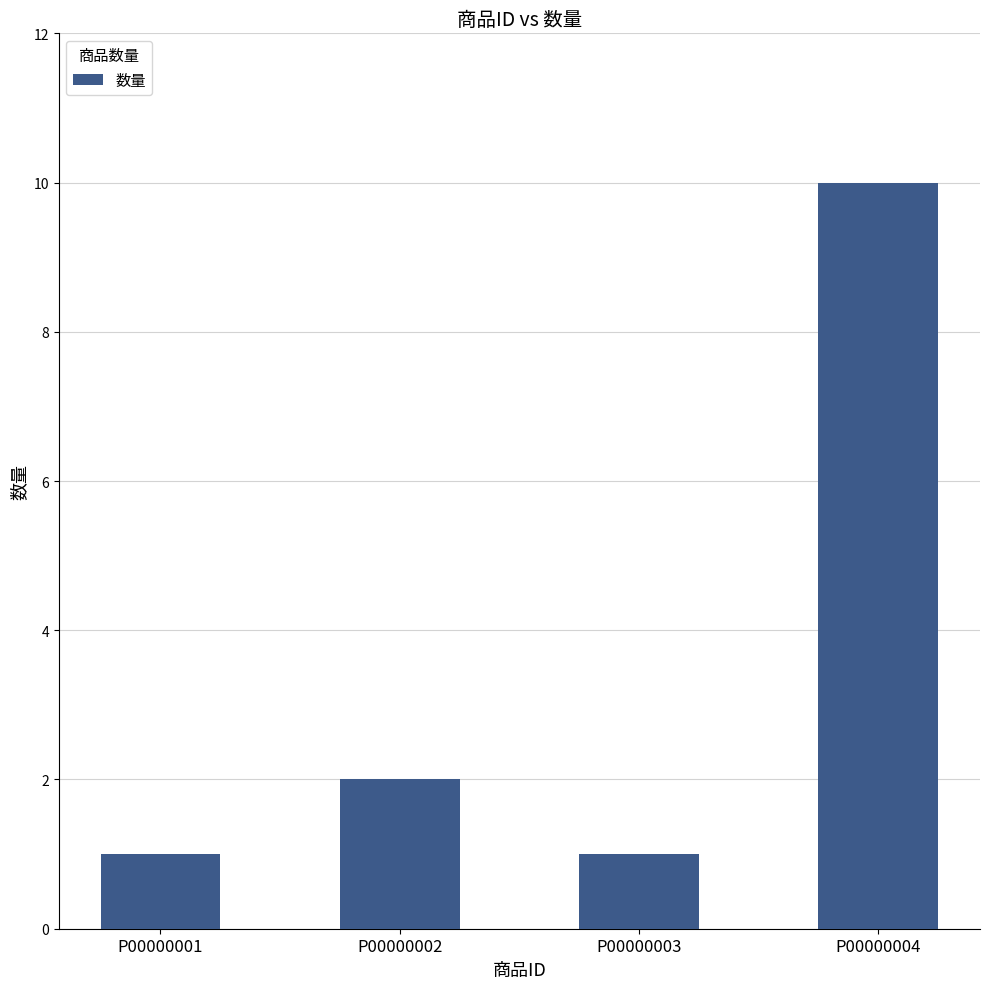

What is the ratio of the value at P00000002 to the value at P00000004?

0.2